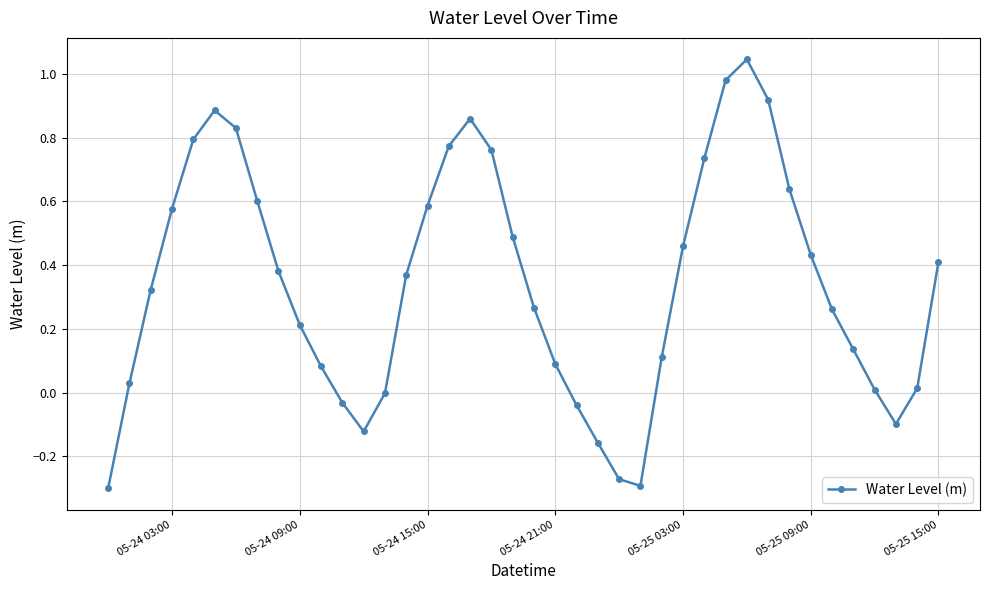

How many interior local peaks (higher than both neighbors) does the data have?

3